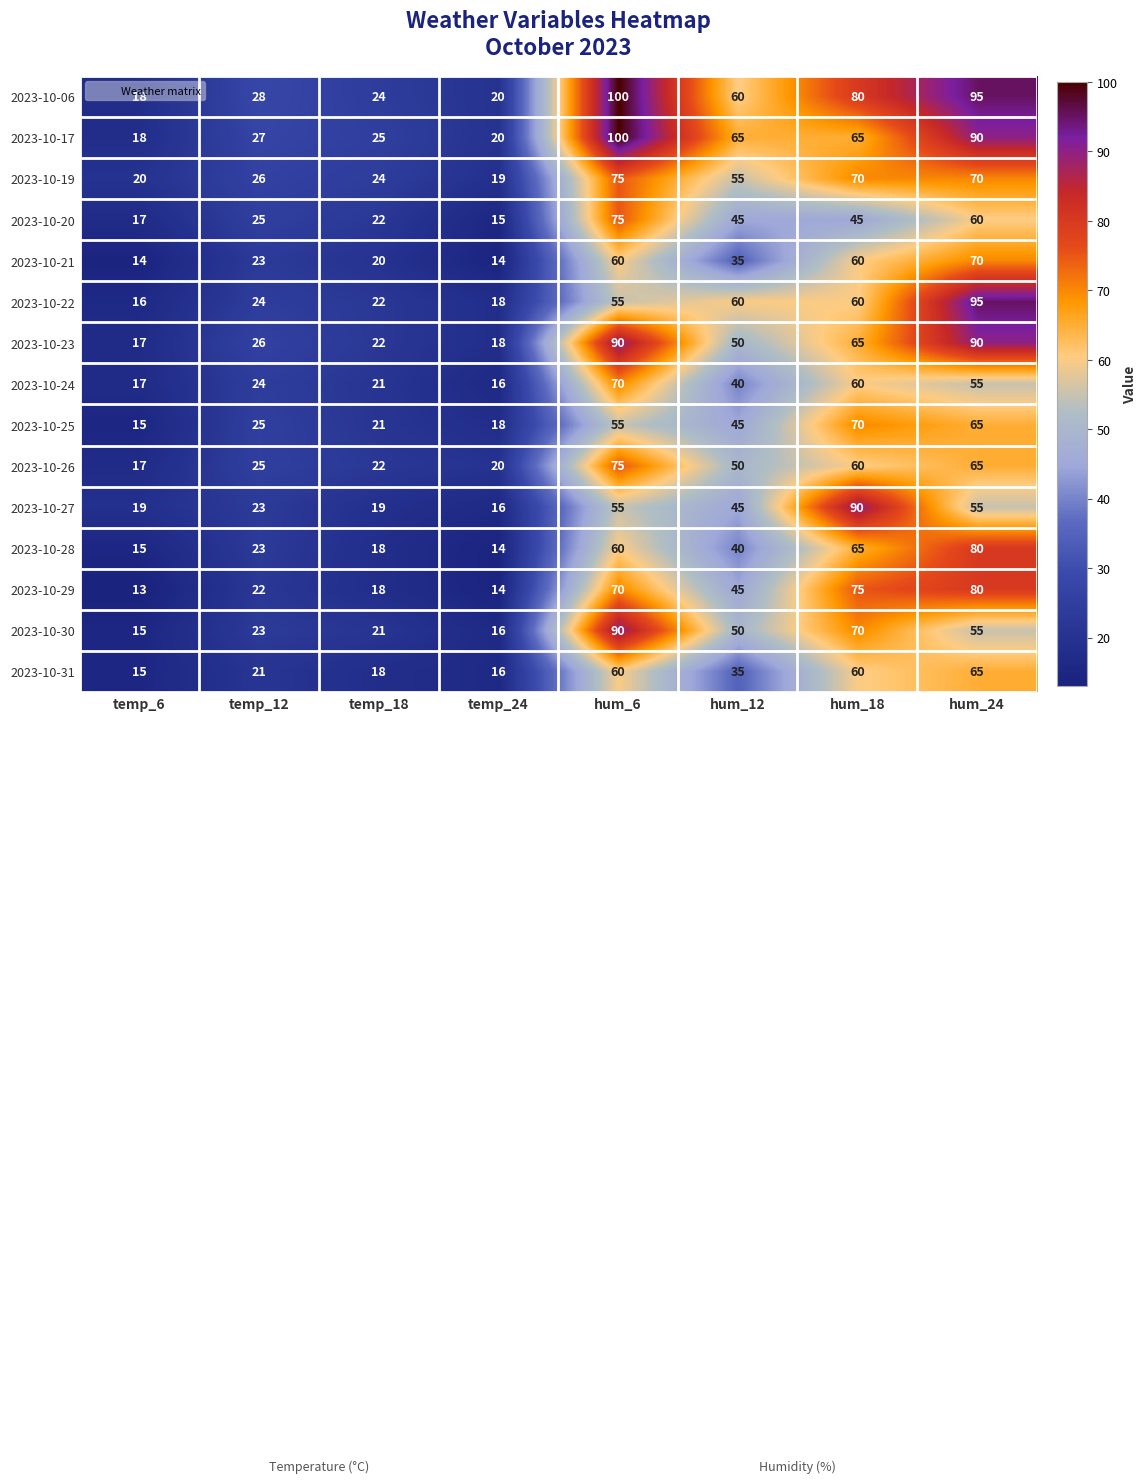

What is the spread (max minus min) of values at hum_12?

30